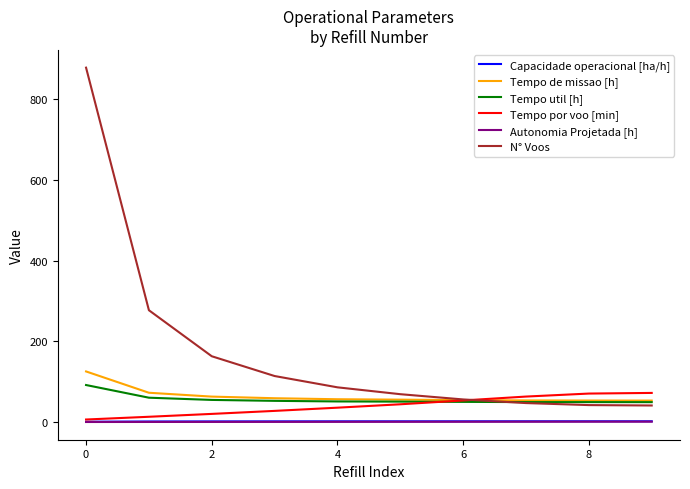

What is the highest value of the Tempo por voo [min] series?

72.2